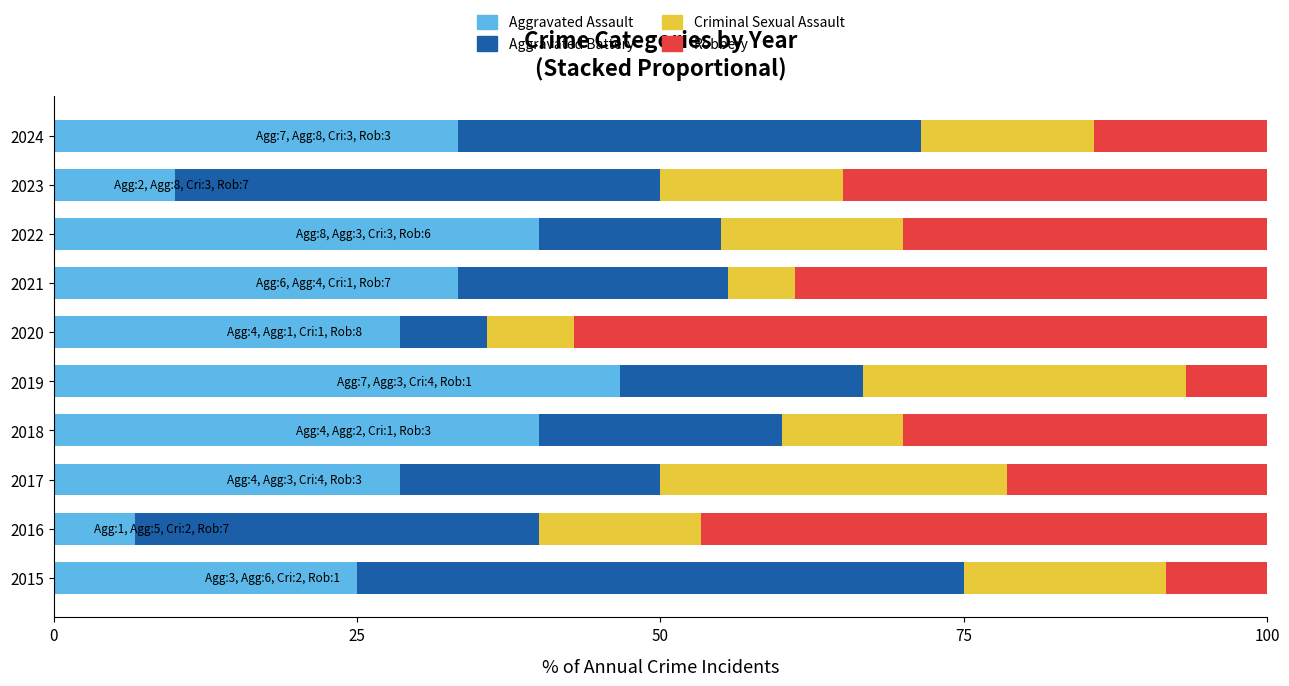

How many distinct data groups are displayed?

4